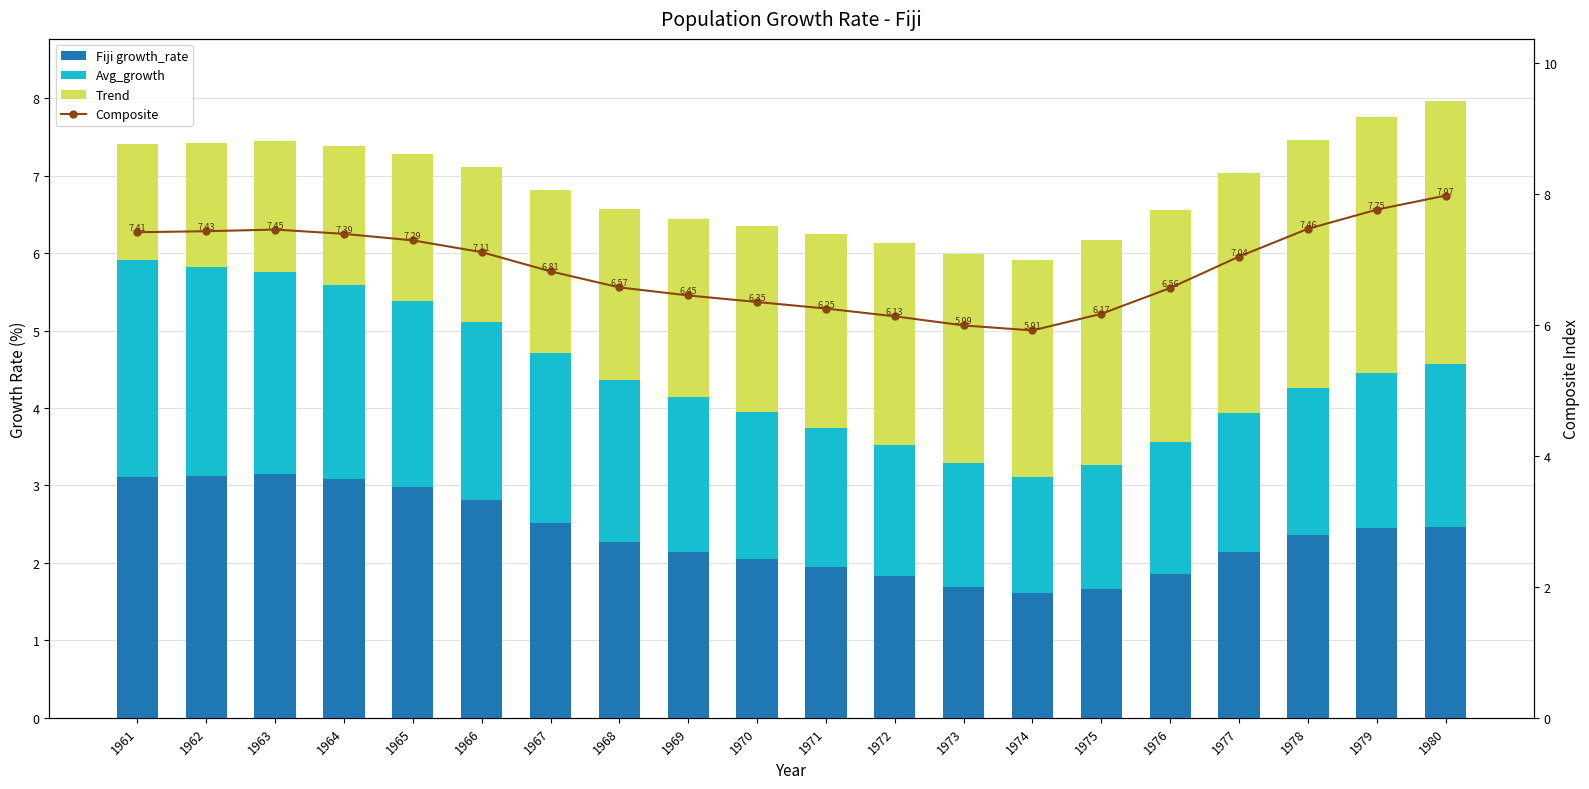

What is the spread (max minus min) of values at 1971?

4.4